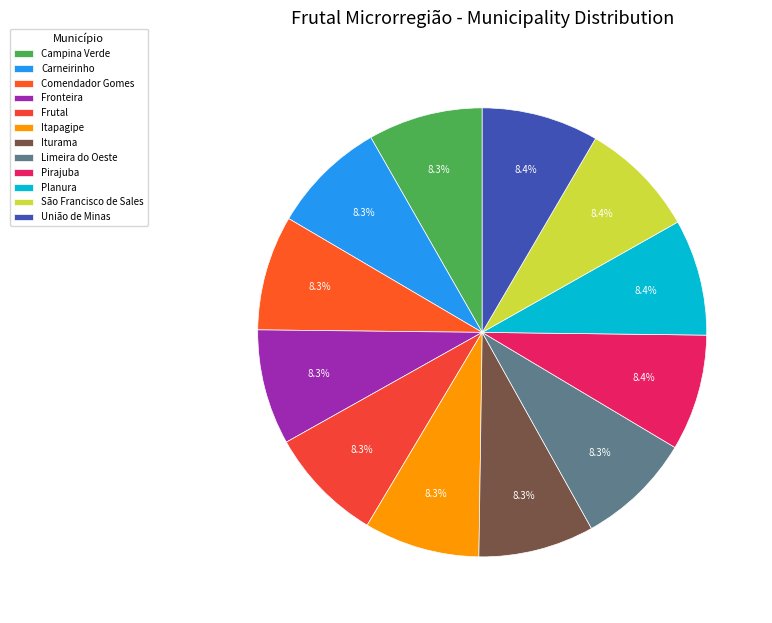

What is the largest slice in the pie chart?

União de Minas